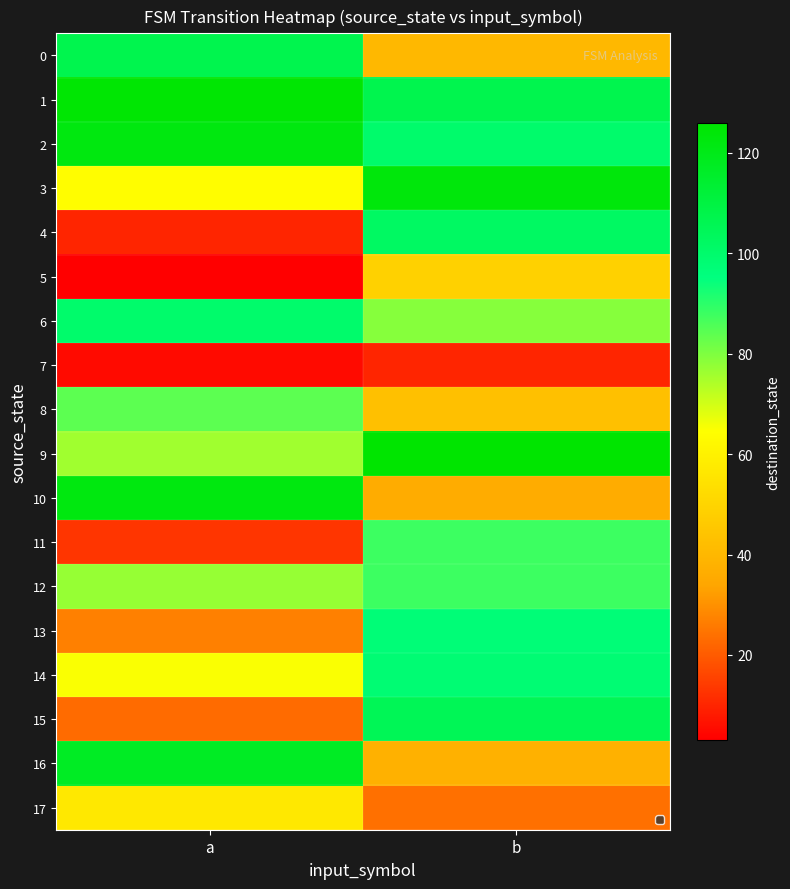

What is the difference between the highest and lowest values at a?

122